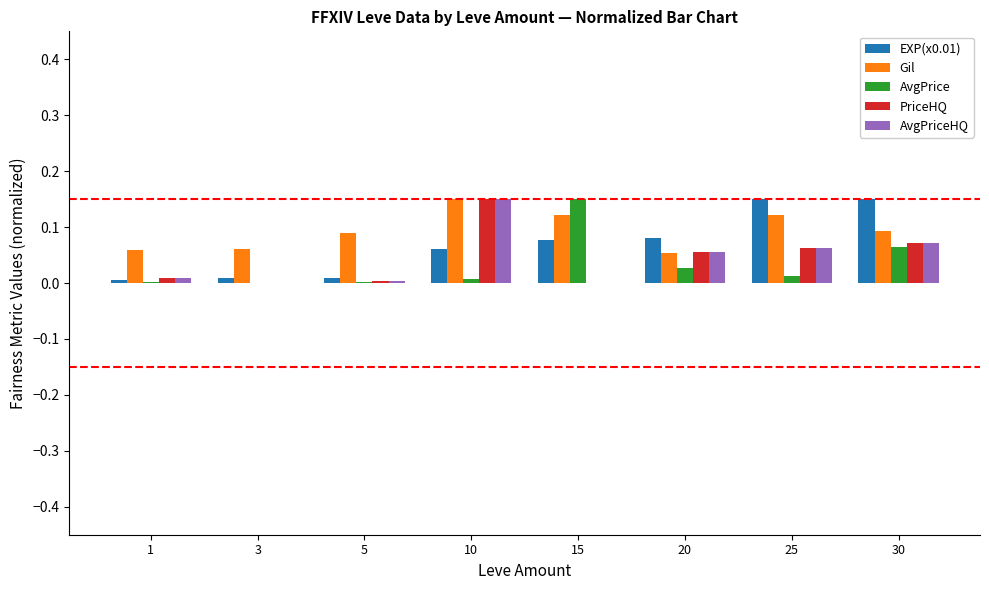

Between 5 and 15, which series saw the biggest shift?

AvgPrice